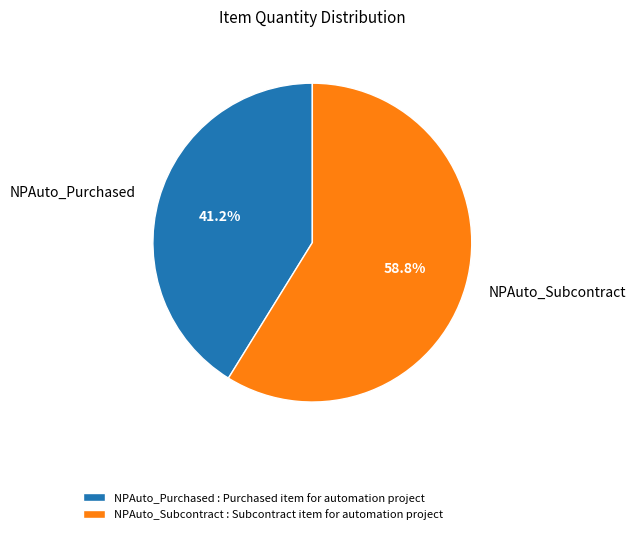

Which category accounts for the majority?

NPAuto_Subcontract